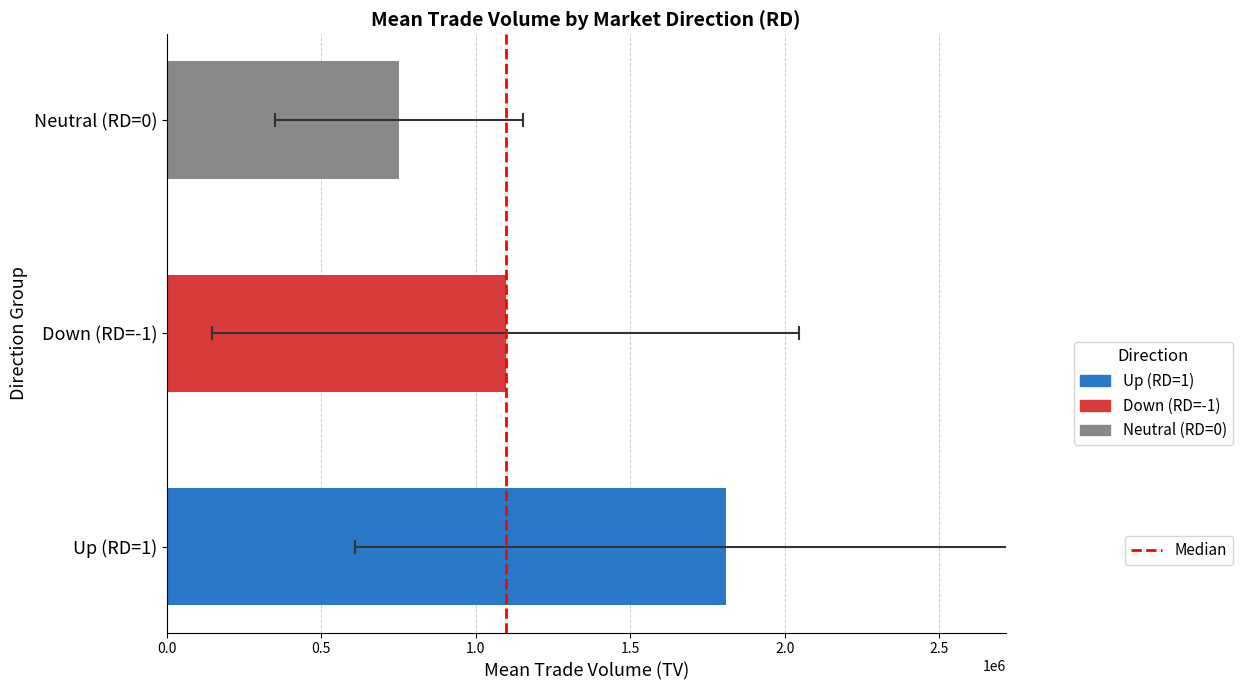

The value at 0.5 is 1. True or false?

False